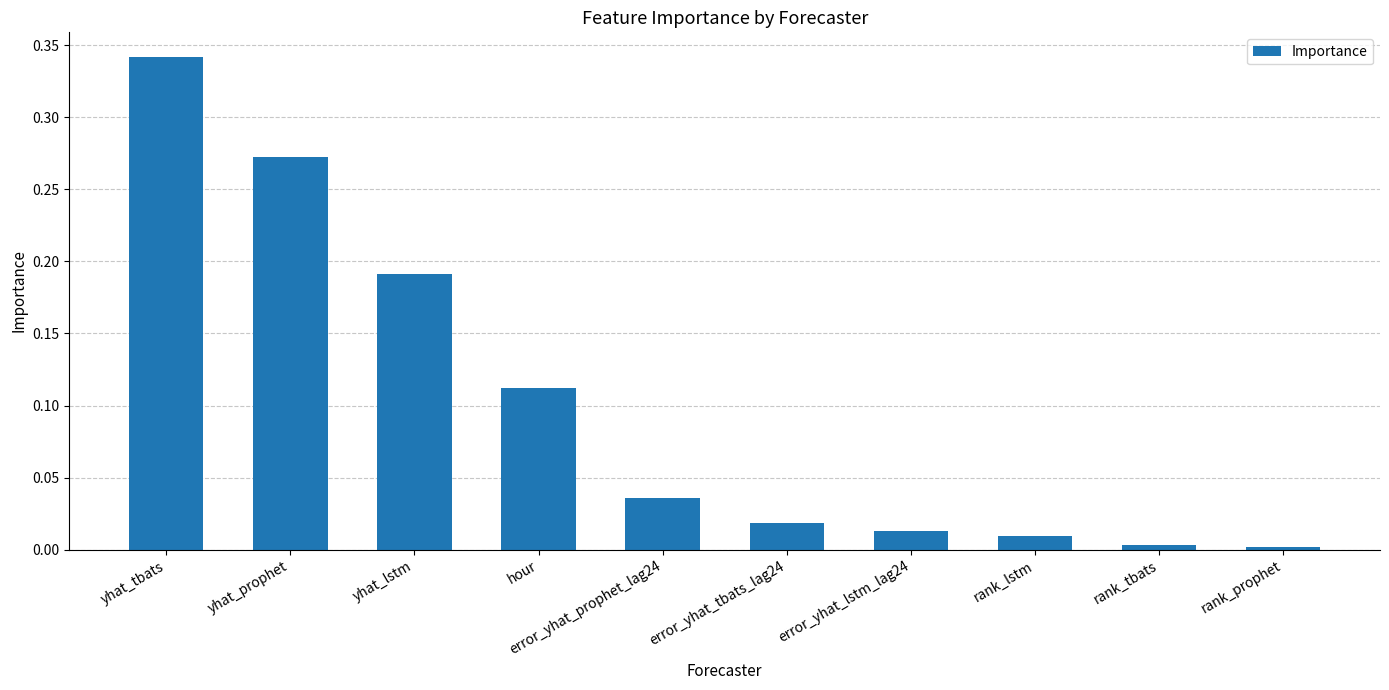

What is the label of the 7th bar from the right?

hour